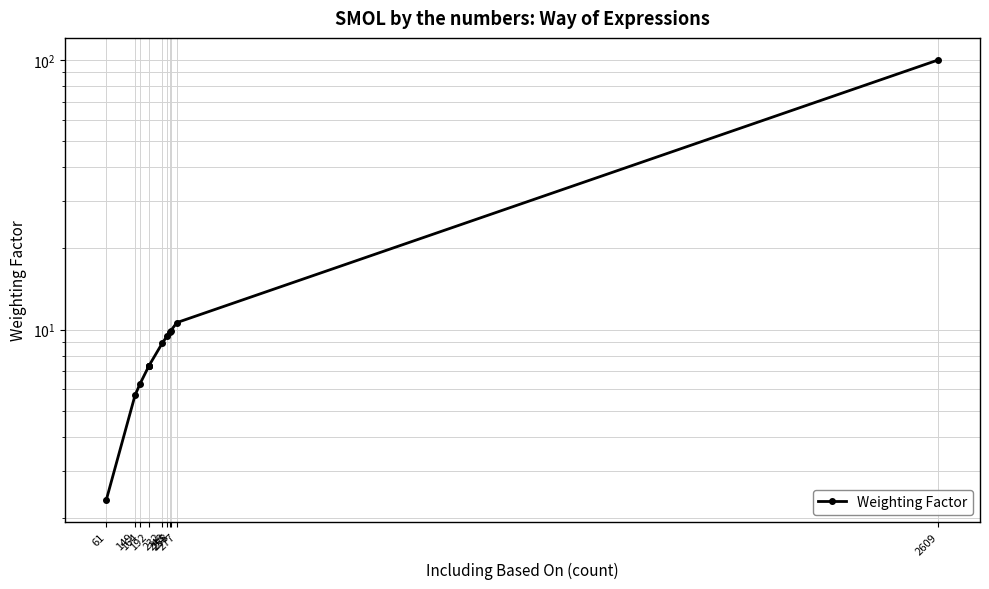

What is the label of the 9th point from the right?

232